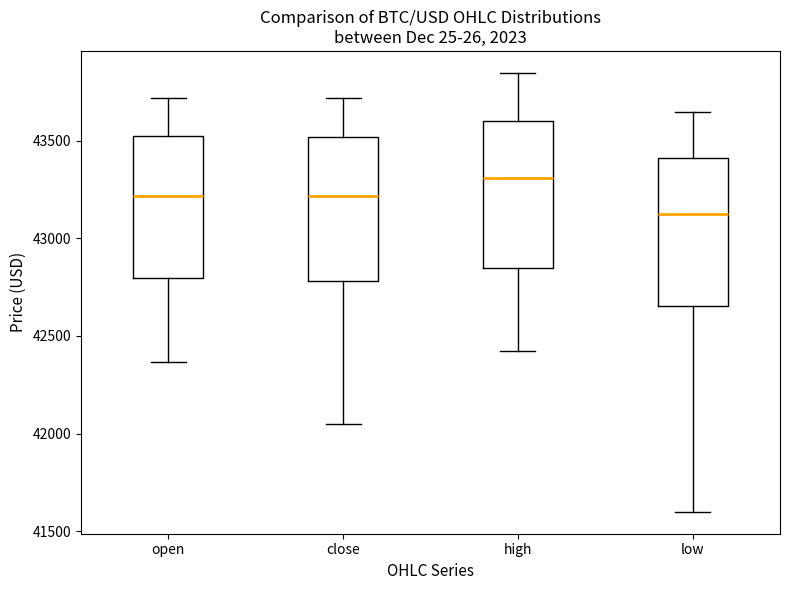

Reading left to right, transcribe this box plot: for each box, give where its median line is, the range the box spans, and where its two whiskers end, as read against the y-axis. The values are not printed on the chart, so give them approximately, as read against the axis.

open: median 43200, box 42800 to 43550, whiskers 42350 to 43700
close: median 43200, box 42800 to 43500, whiskers 42050 to 43700
high: median 43300, box 42850 to 43600, whiskers 42400 to 43850
low: median 43100, box 42650 to 43400, whiskers 41600 to 43650